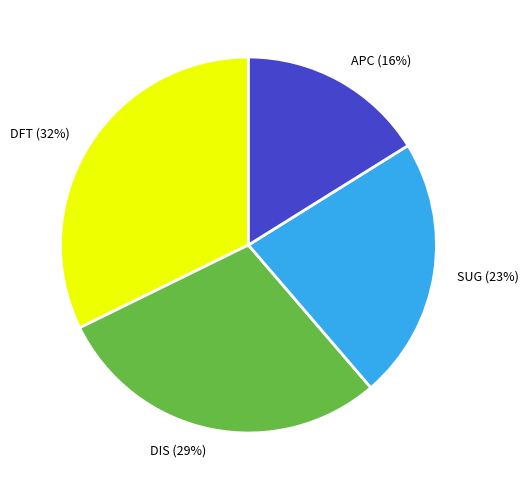

Is there any slice that represents more than half of the pie?

No